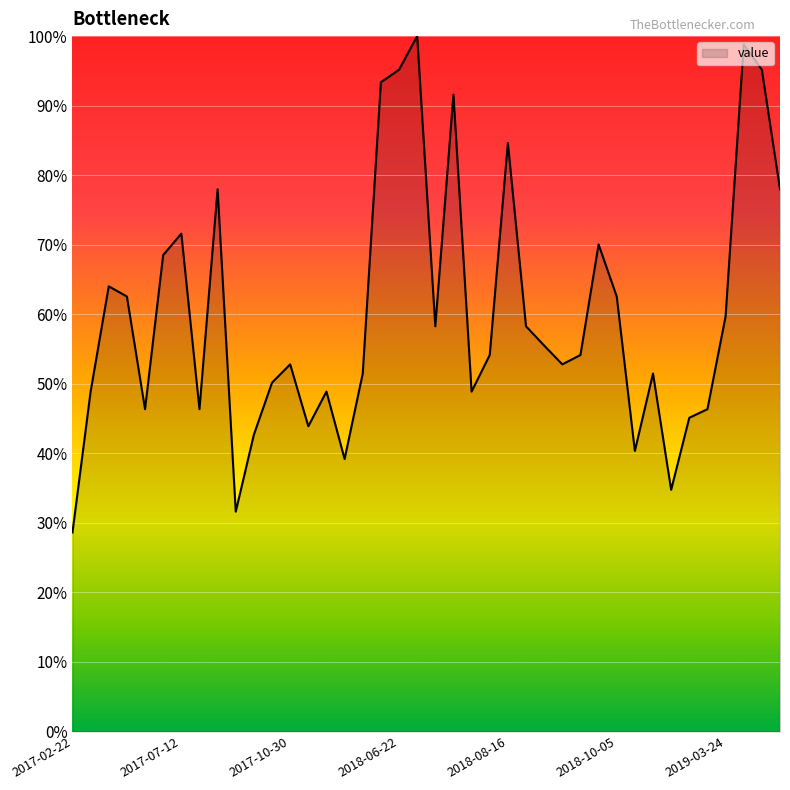

What is the difference between the maximum and minimum values?

71.4